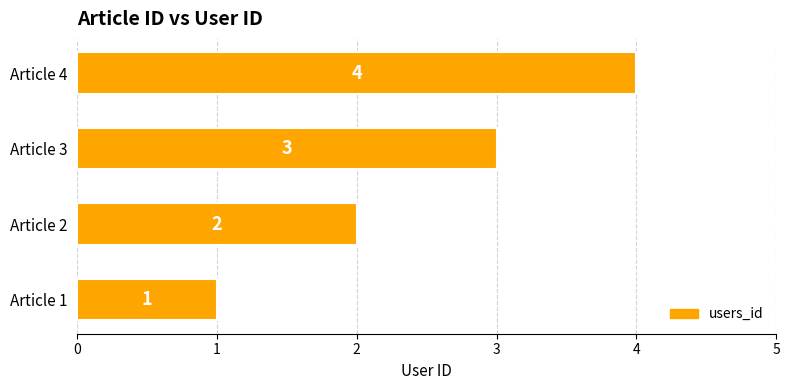

Is it true that the value at Article 4 is 4?

True